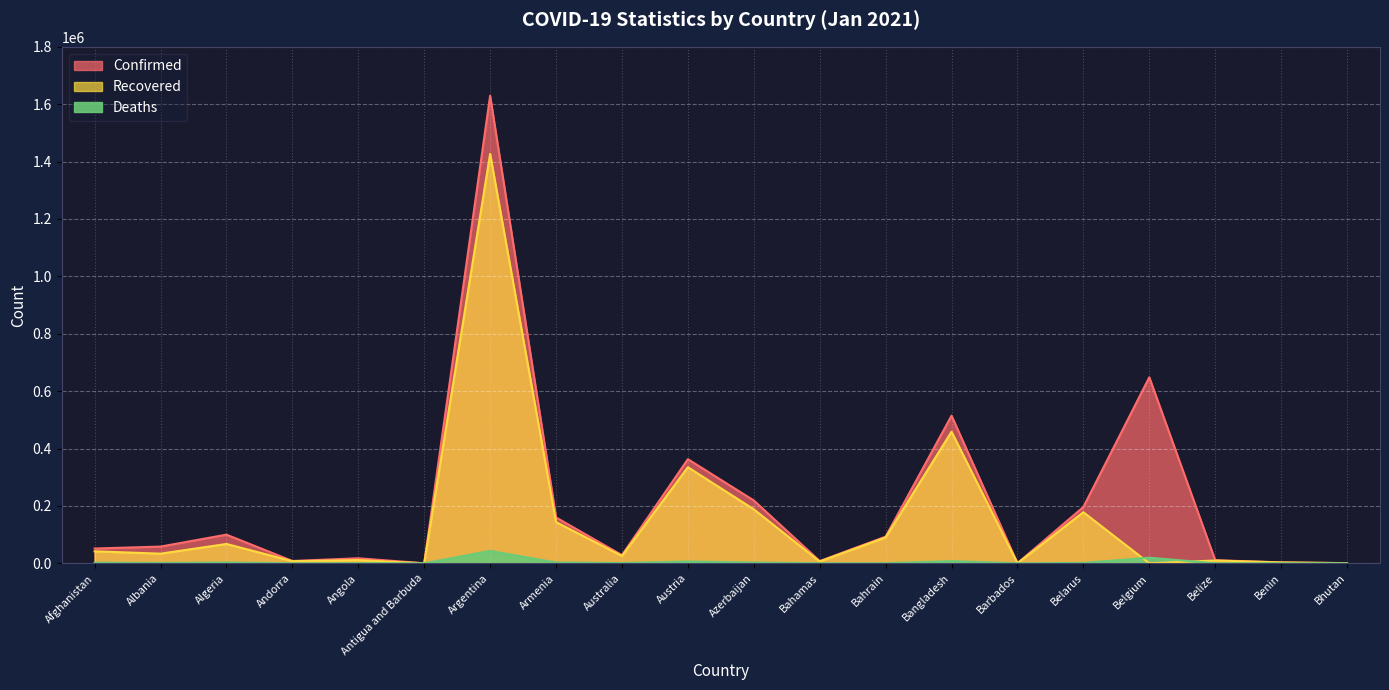

True or false: Recovered has a value of 302106 at Belarus.

False